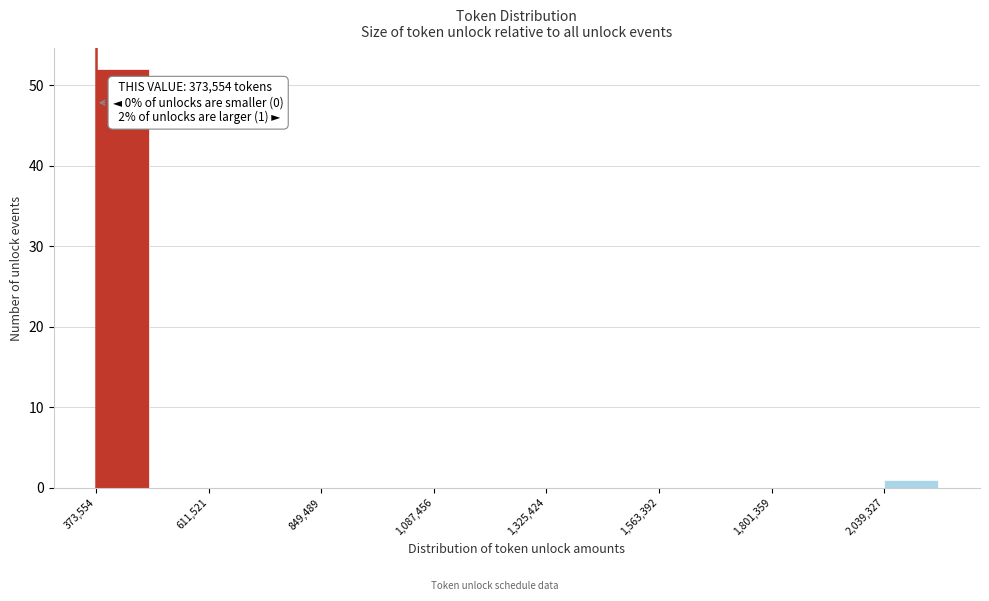

Read against the x-axis, roughly where is the centre of the tallest bar?

450000